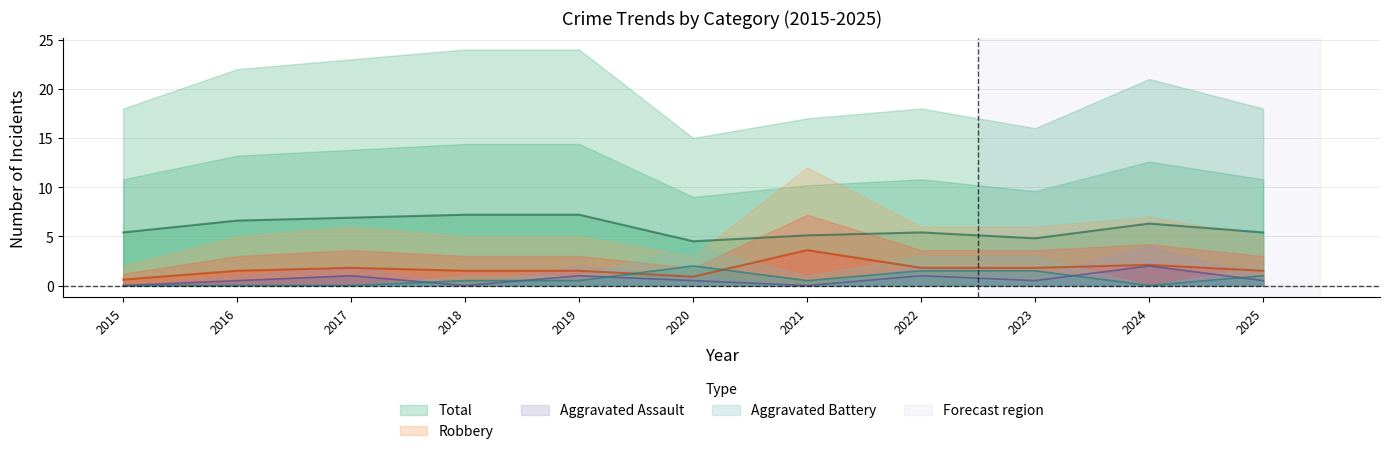

True or false: Robbery has a value of 3.0 at 2023.

False